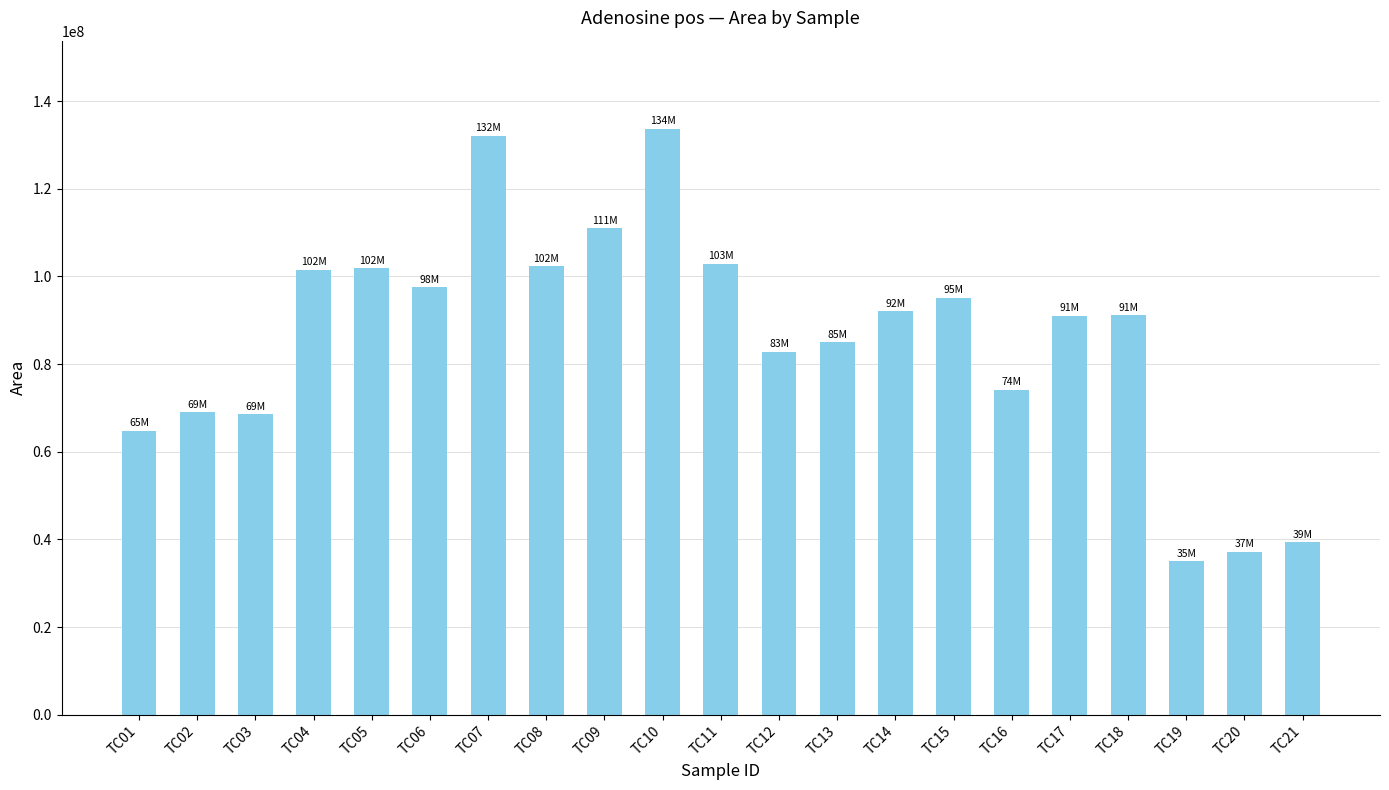

What is the maximum value shown in the chart?

133706400